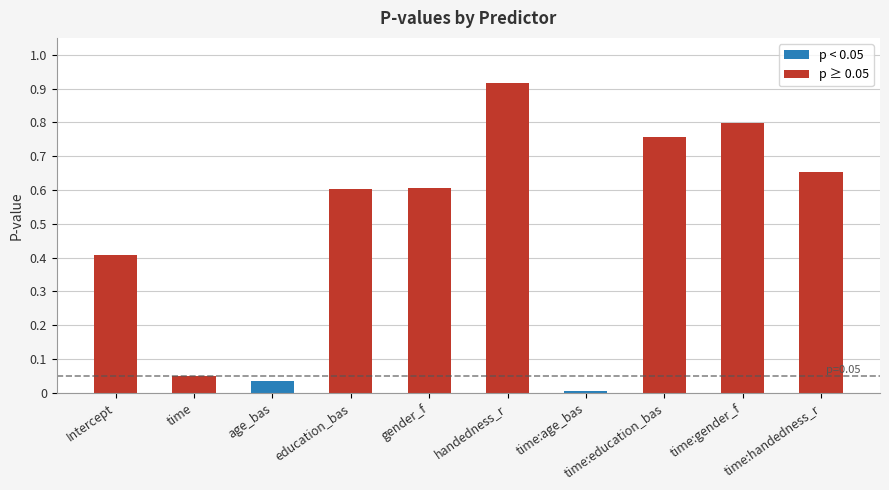

What is the label of the 7th bar from the left?

time:age_bas